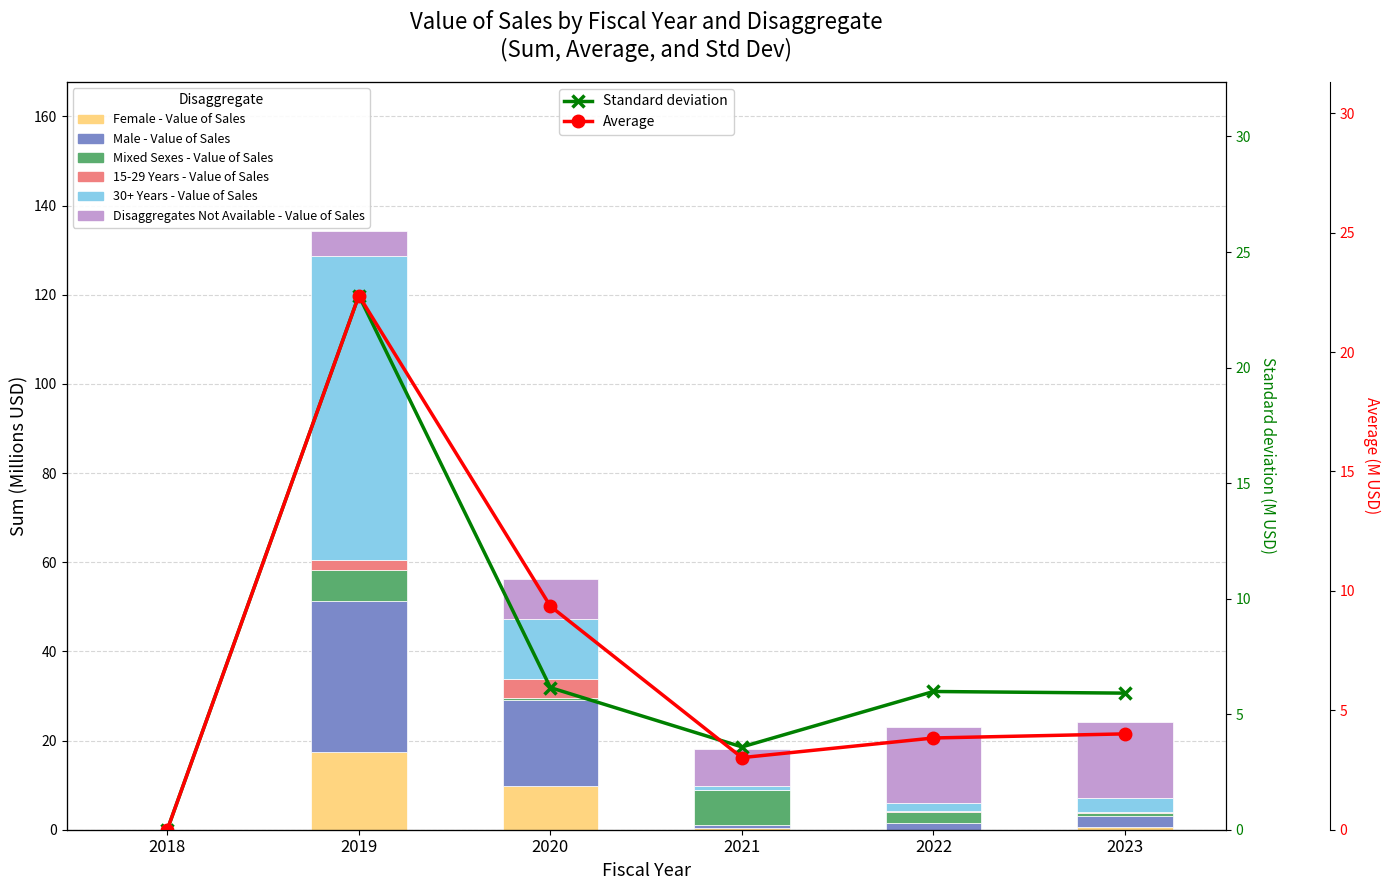

How many positive values does the Mixed Sexes - Value of Sales series have?

5